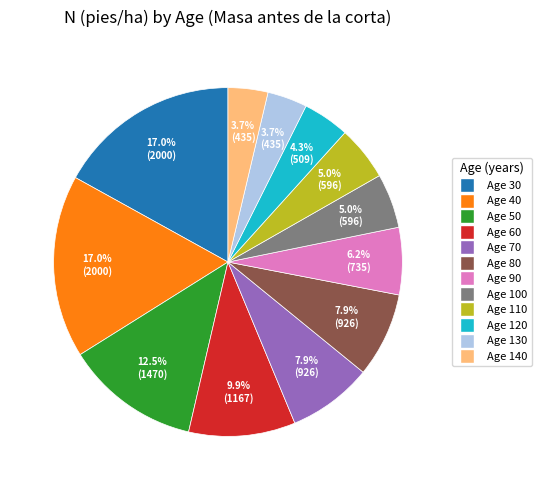

Is there any slice that represents more than half of the pie?

No